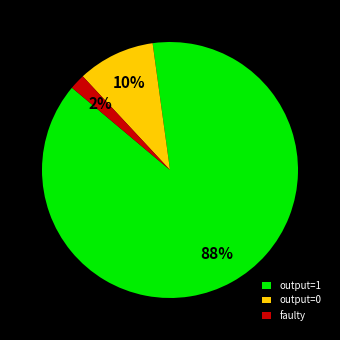

Does any single category account for the majority?

Yes